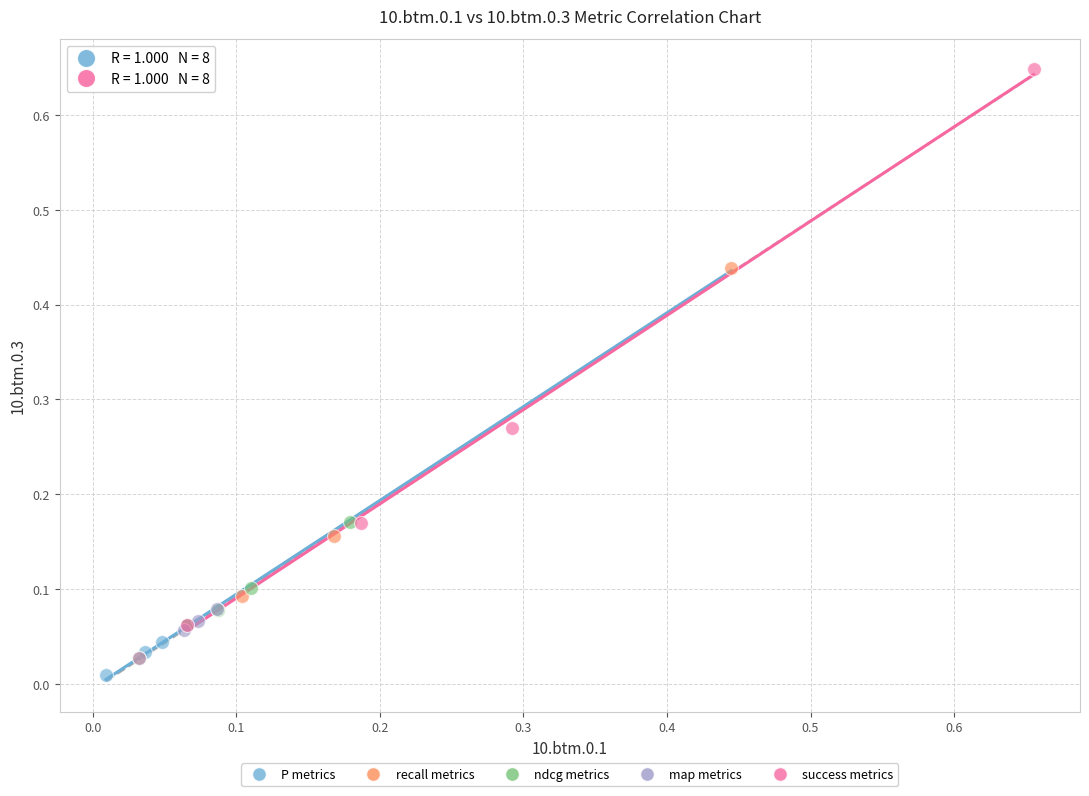

Which series has the largest Y range (max minus min)?

success metrics